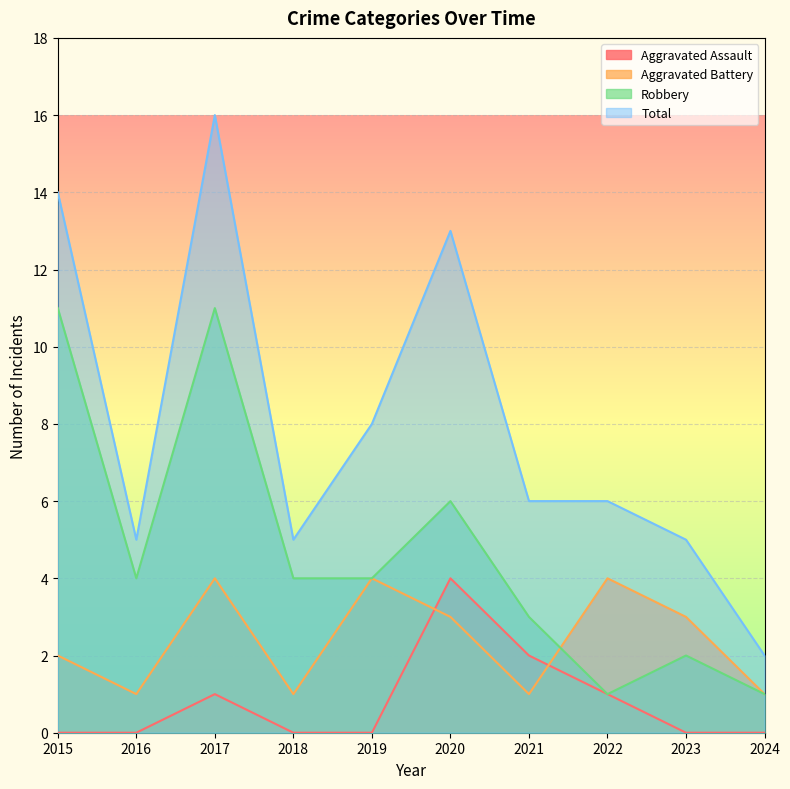

Is the value of Robbery at 2018 greater than the value of Aggravated Battery at 2022?

No